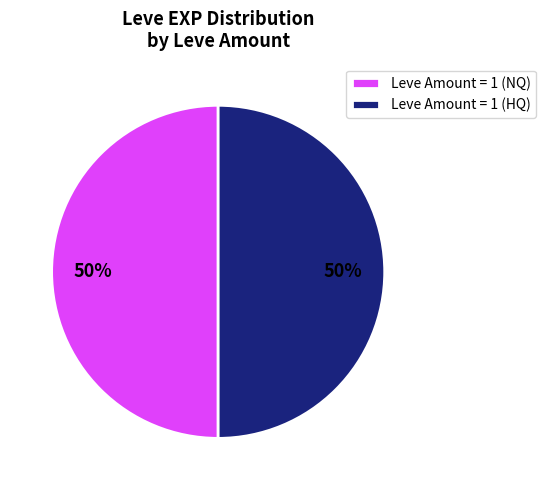

Combined, do Leve Amount = 1 (HQ) and Leve Amount = 1 (NQ) account for over 50%?

Yes